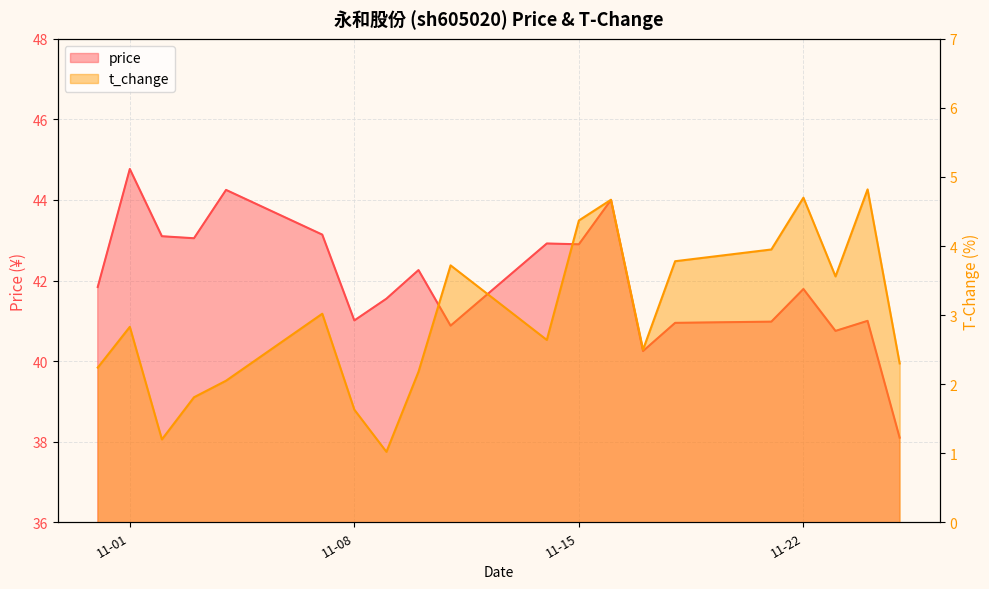

Is it true that price equals 73.9 at 2022-11-09?

False